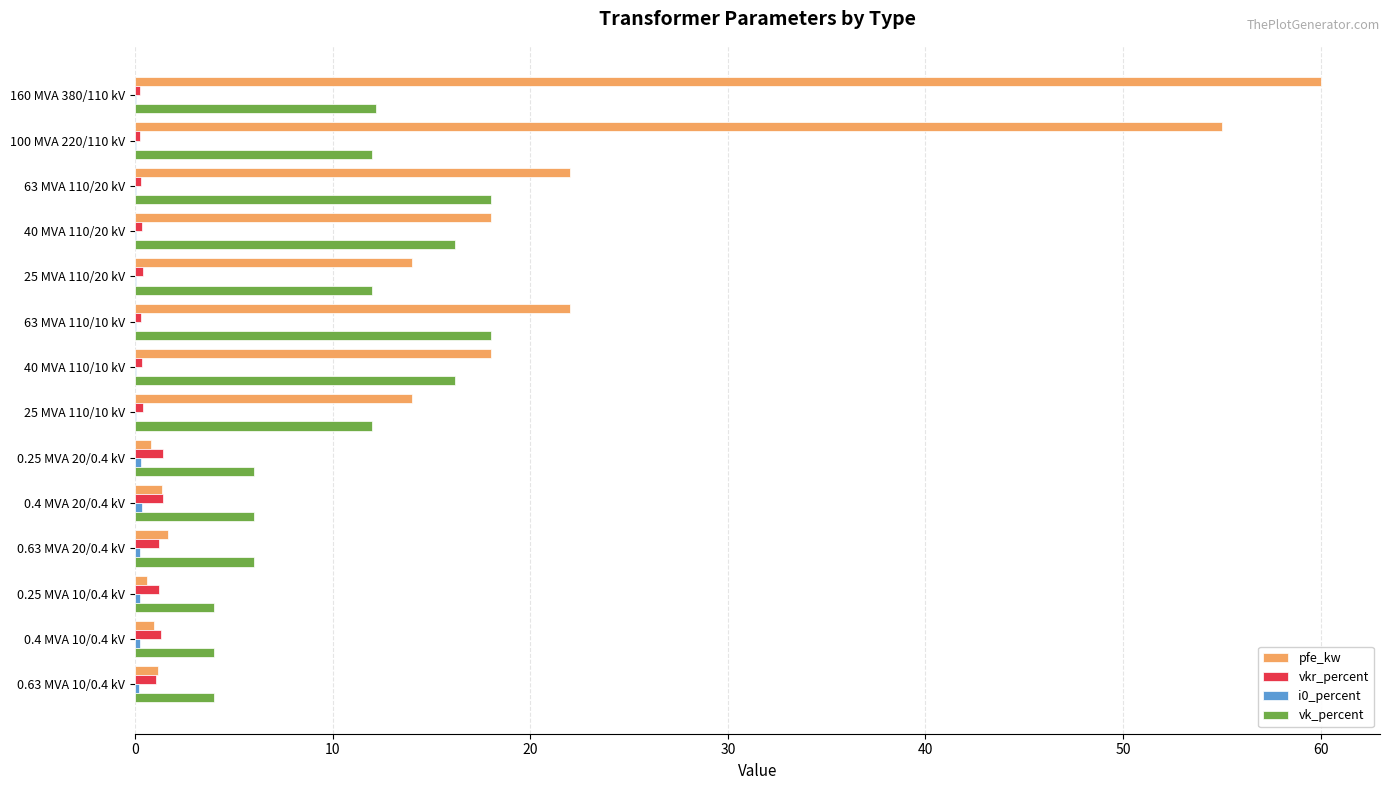

Count the number of data series in this chart.

4